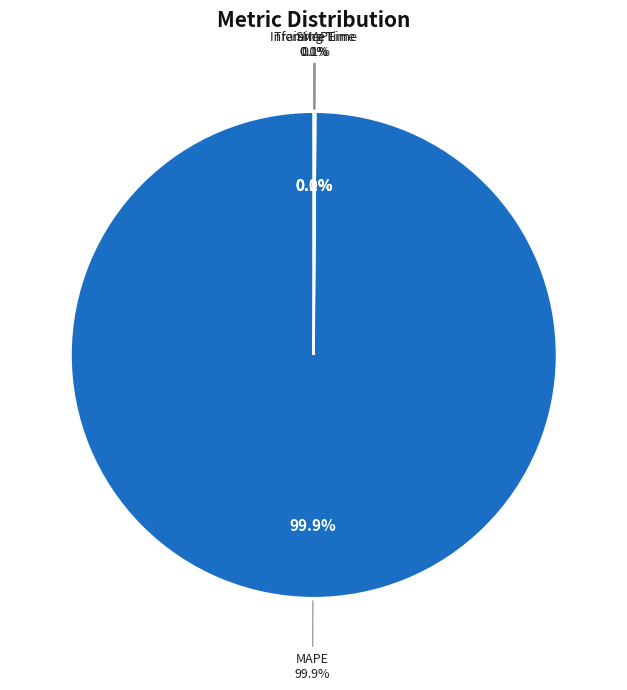

The Training Time slice represents 1% of the pie. True or false?

False